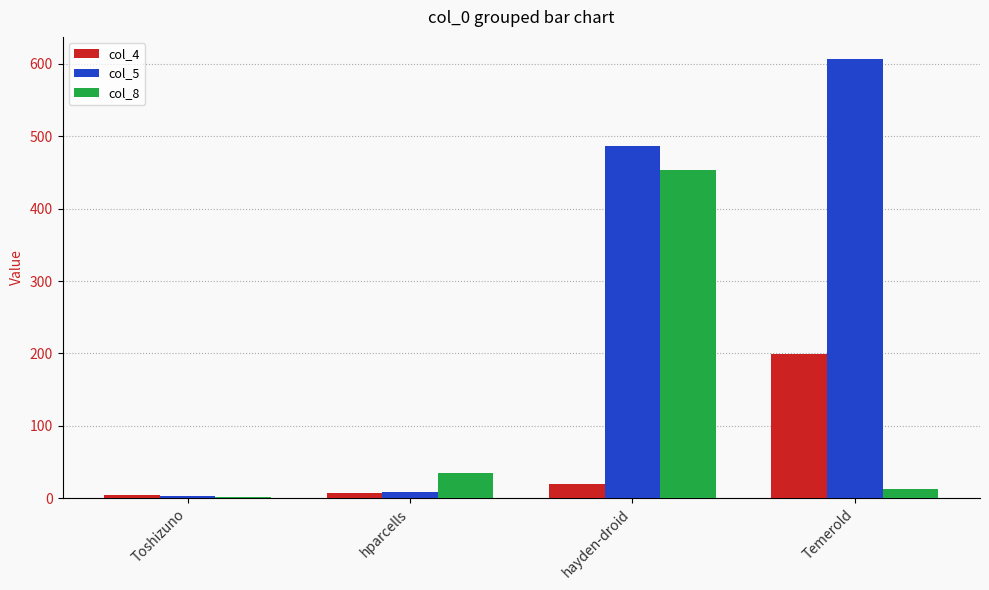

Which series has the largest range (max minus min)?

col_5